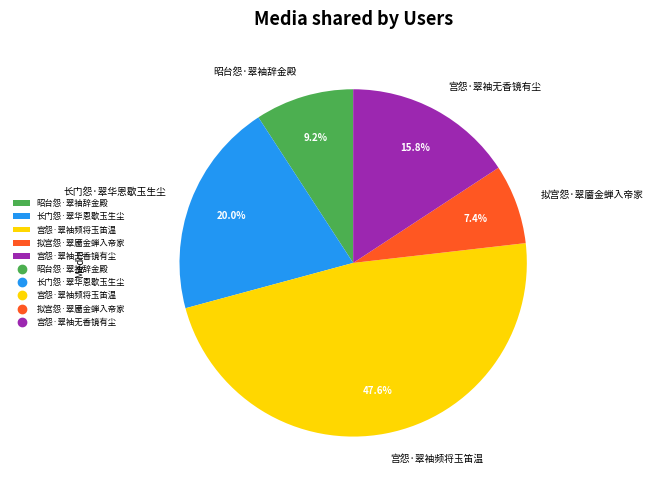

Which has a higher value, 昭台怨·翠袖辞金殿 or 拟宫怨·翠靥金蝉入帝家?

昭台怨·翠袖辞金殿